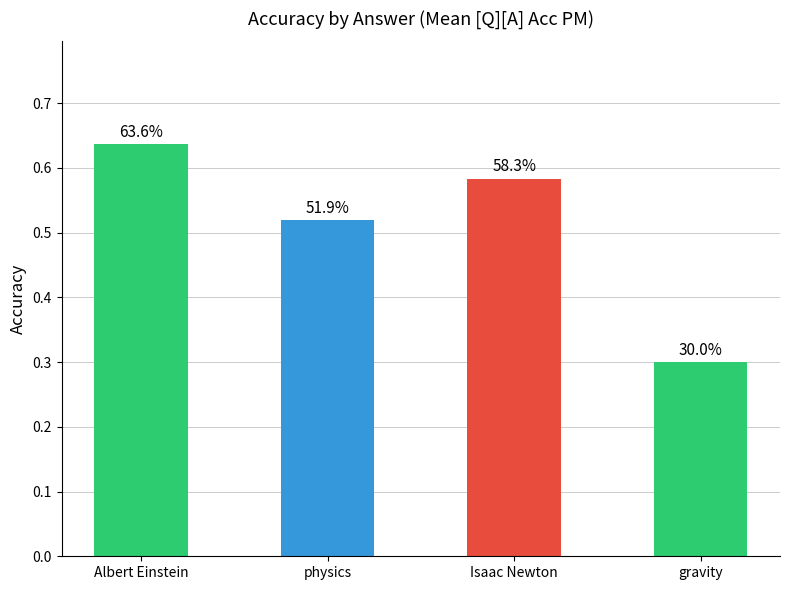

At which label is the value closest to 0?

gravity